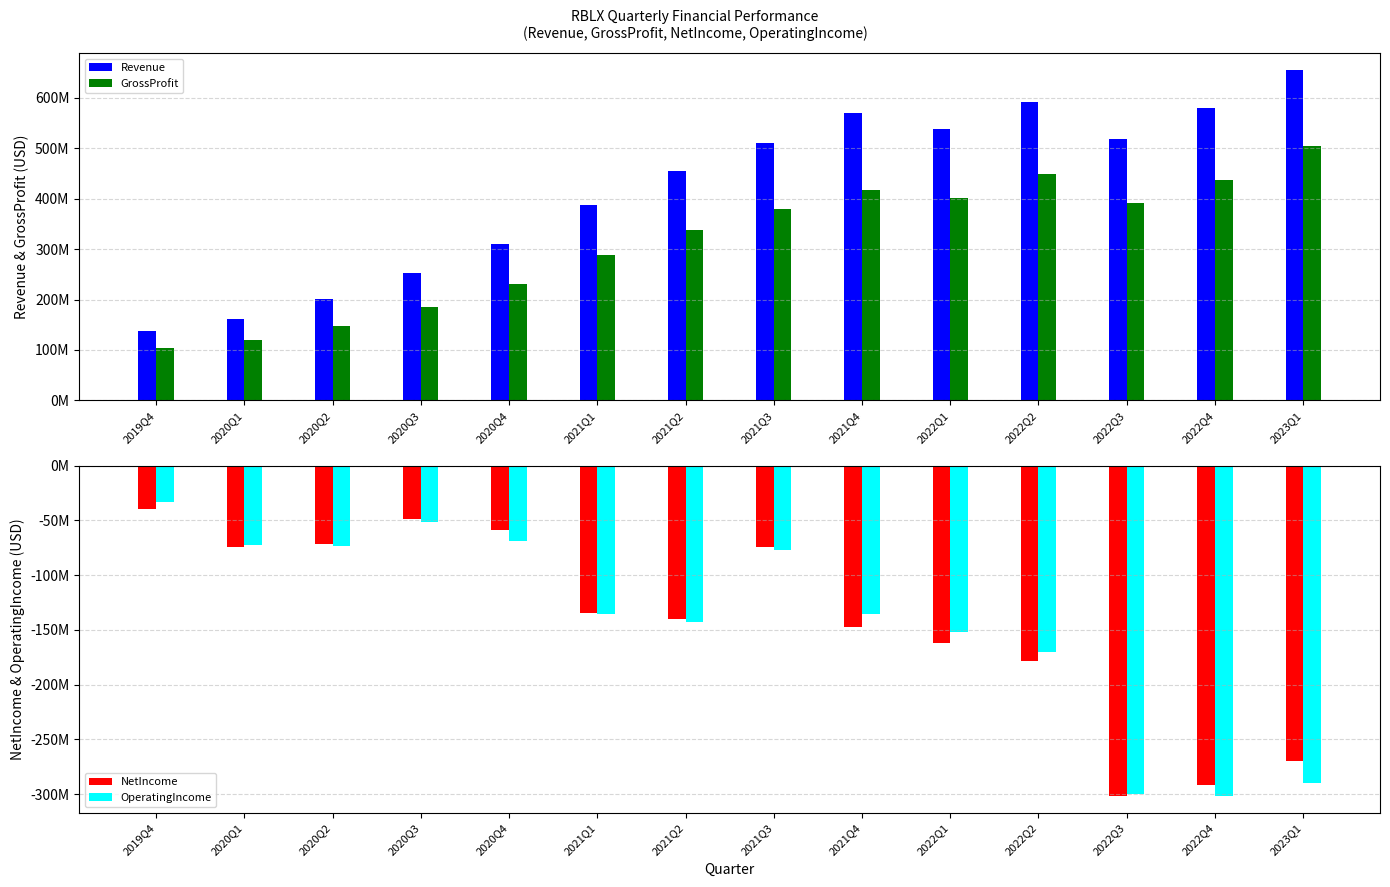

At which label is Revenue closest to 396839500?

2021Q1